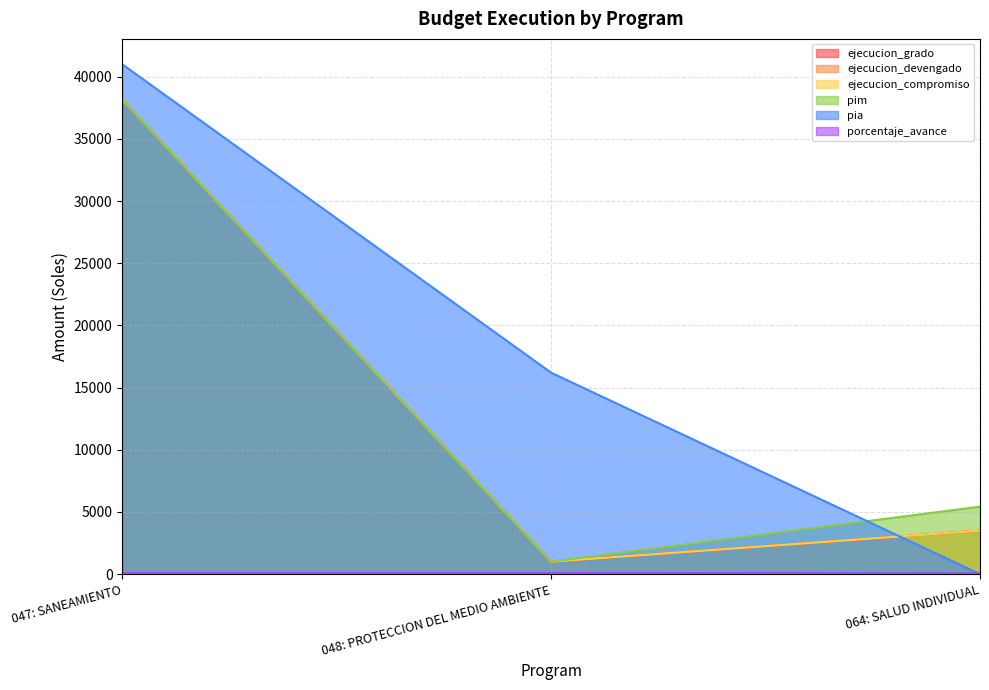

Between 048: PROTECCION DEL MEDIO AMBIENTE and 064: SALUD INDIVIDUAL, which is larger?

064: SALUD INDIVIDUAL